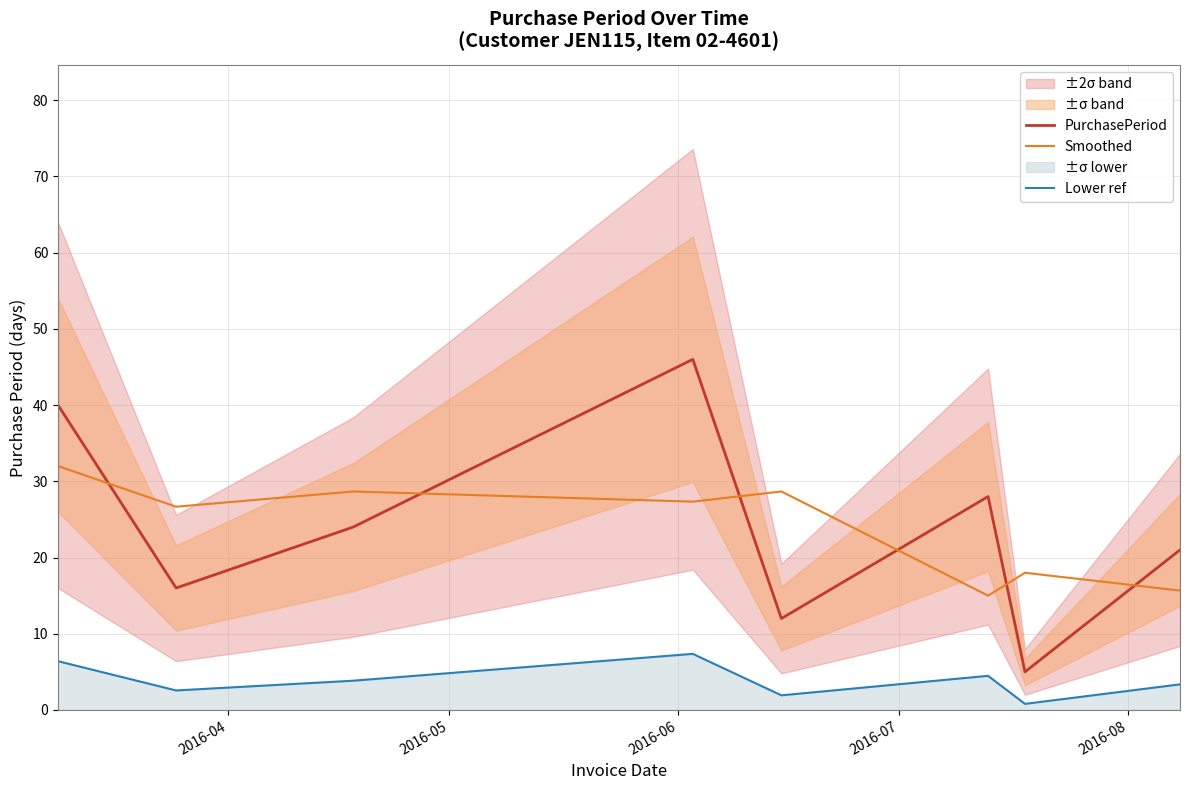

What is the minimum value for Smoothed?

15.0